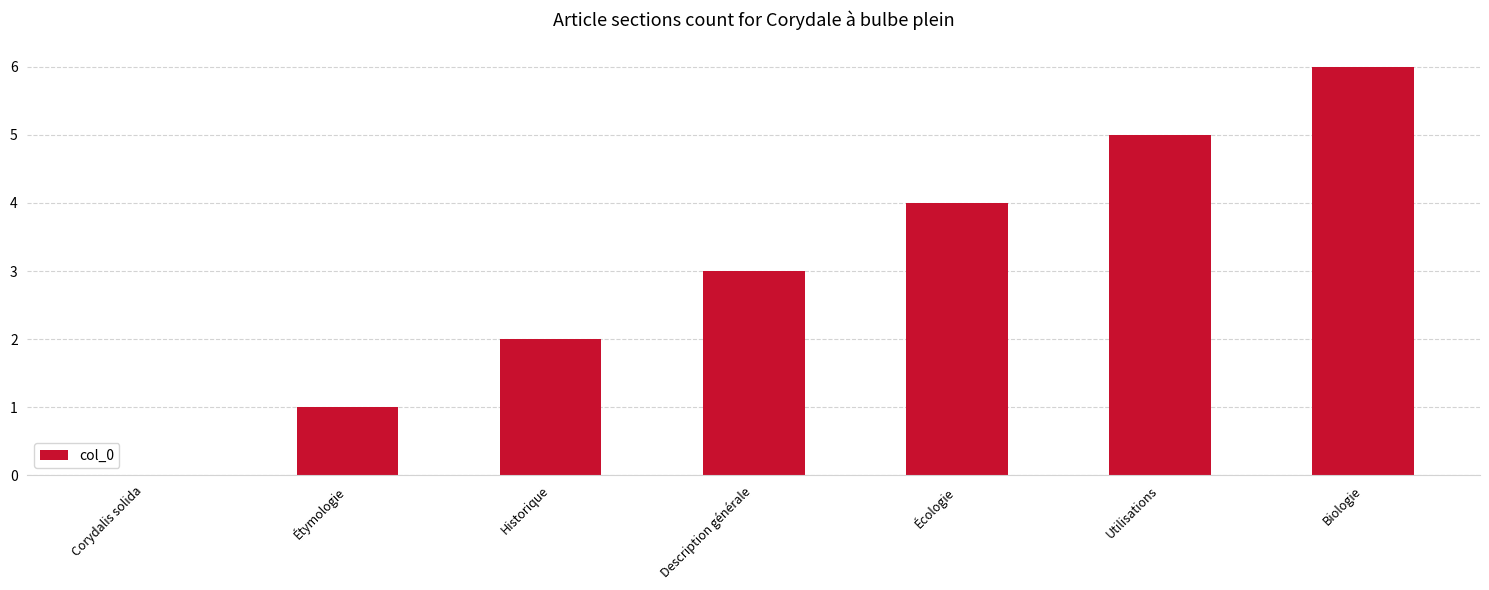

Which has a higher value, Historique or Description générale?

Description générale